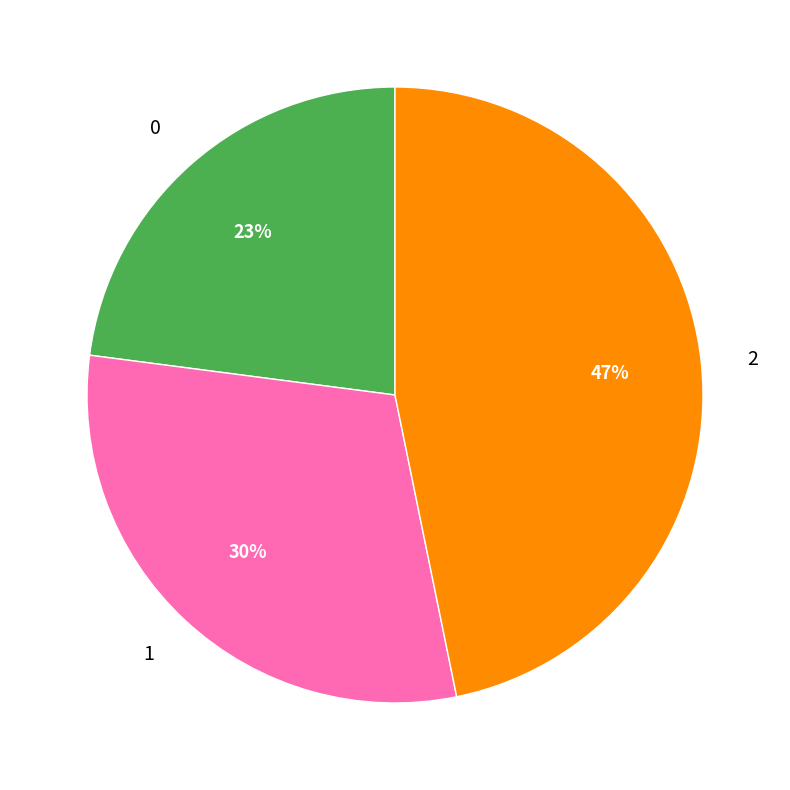

To the nearest percent, what is the average slice percentage?

33%